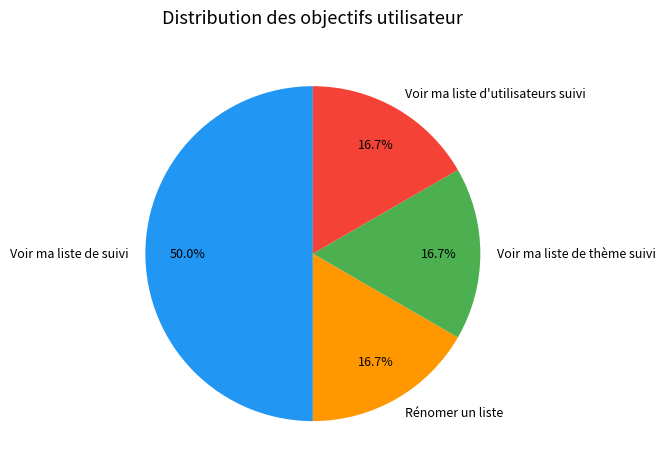

Count the number of slices in the pie.

4